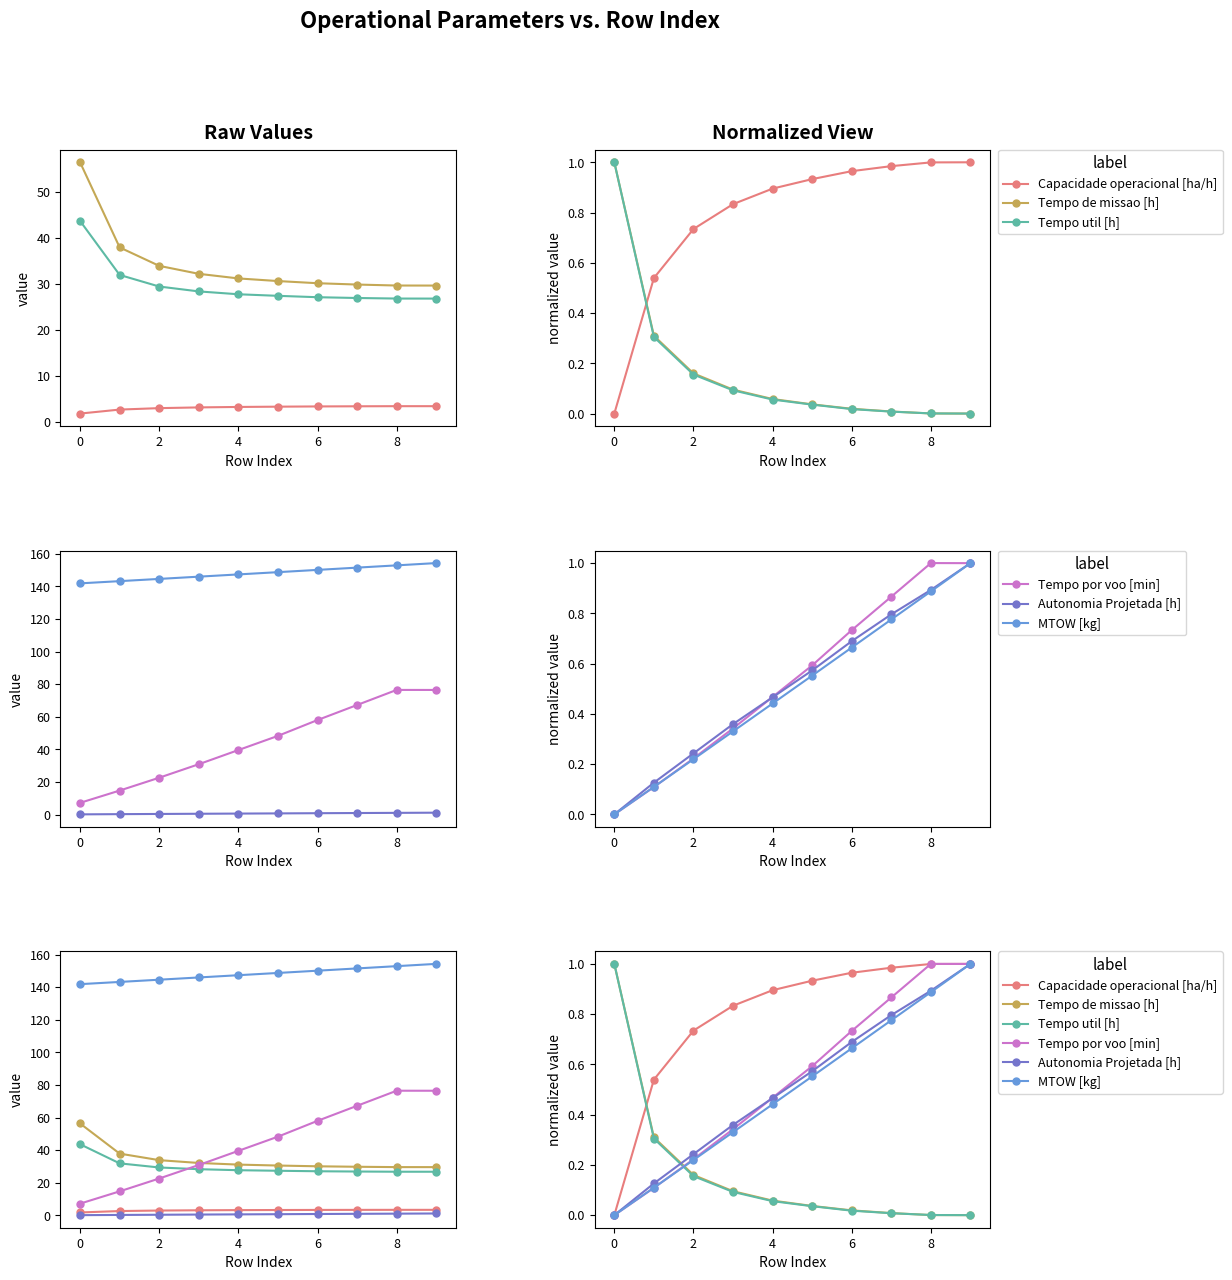

What is the difference between the Tempo util [h] values at 9 and 4?

0.1